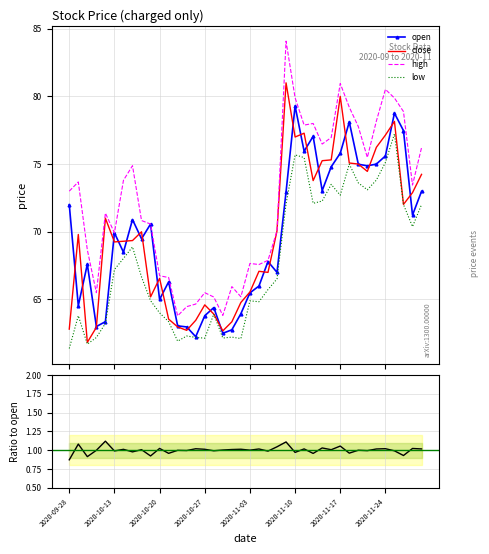

What is the lowest value of the close series?

61.8